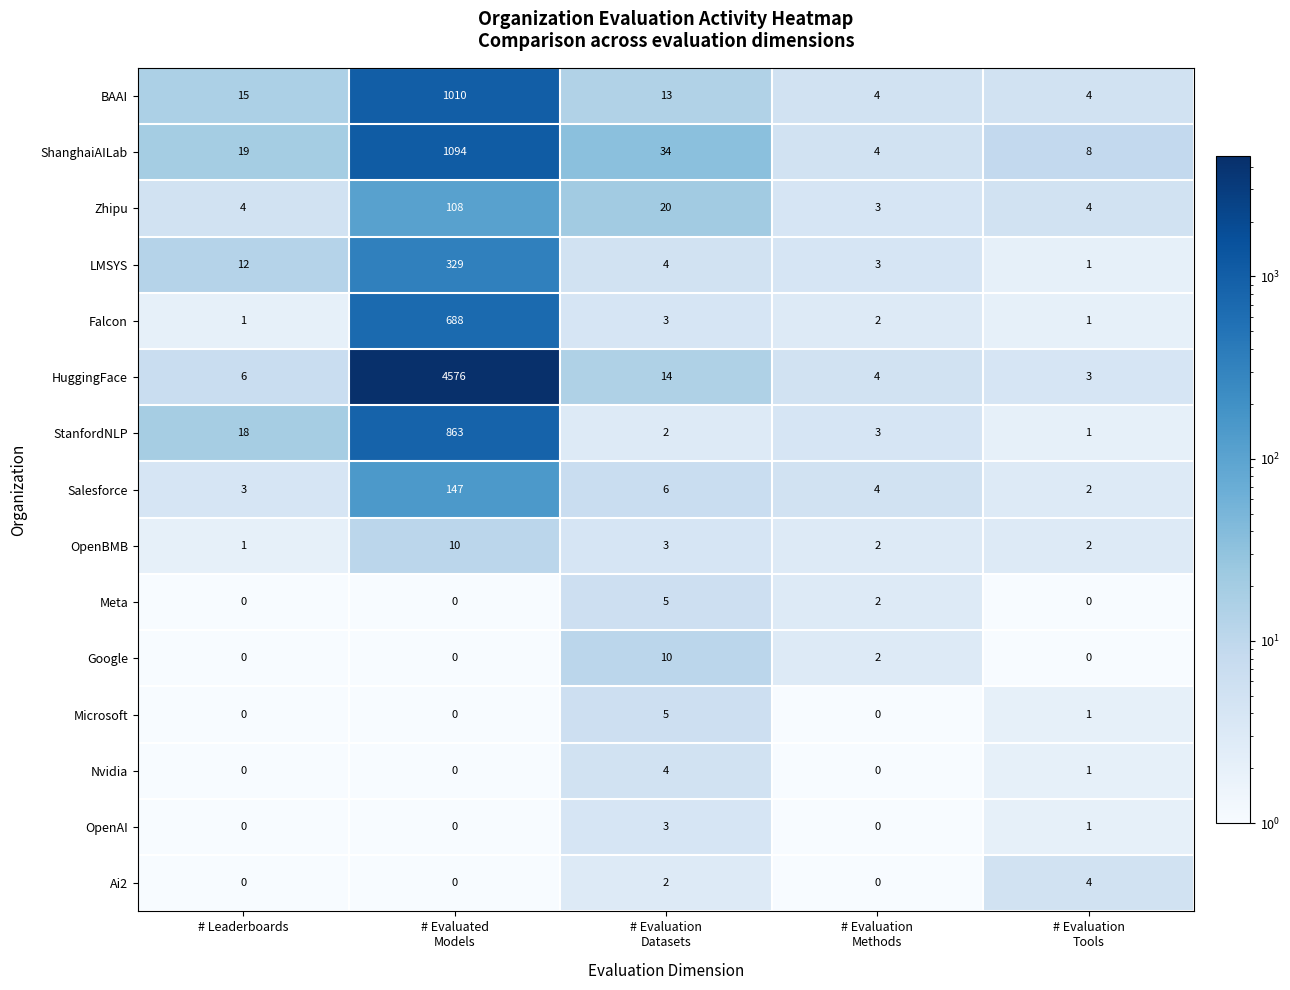

The Falcon series shows 1 at # Leaderboards. True or false?

True